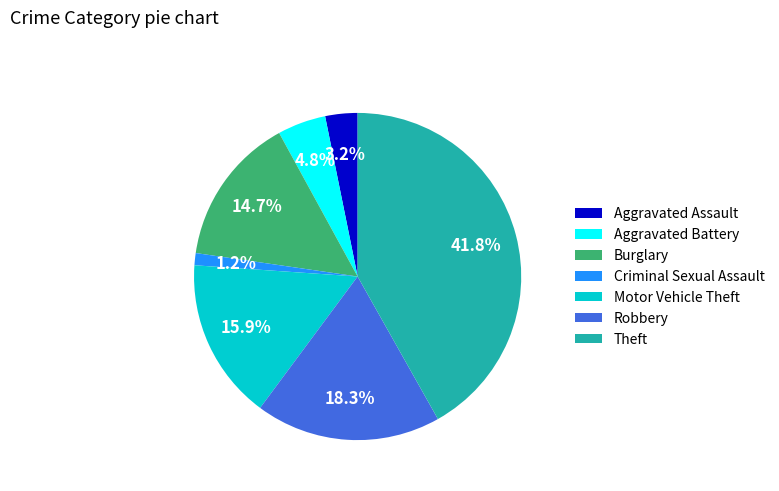

Rank the categories by value from highest to lowest.

Theft, Robbery, Motor Vehicle Theft, Burglary, Aggravated Battery, Aggravated Assault, Criminal Sexual Assault